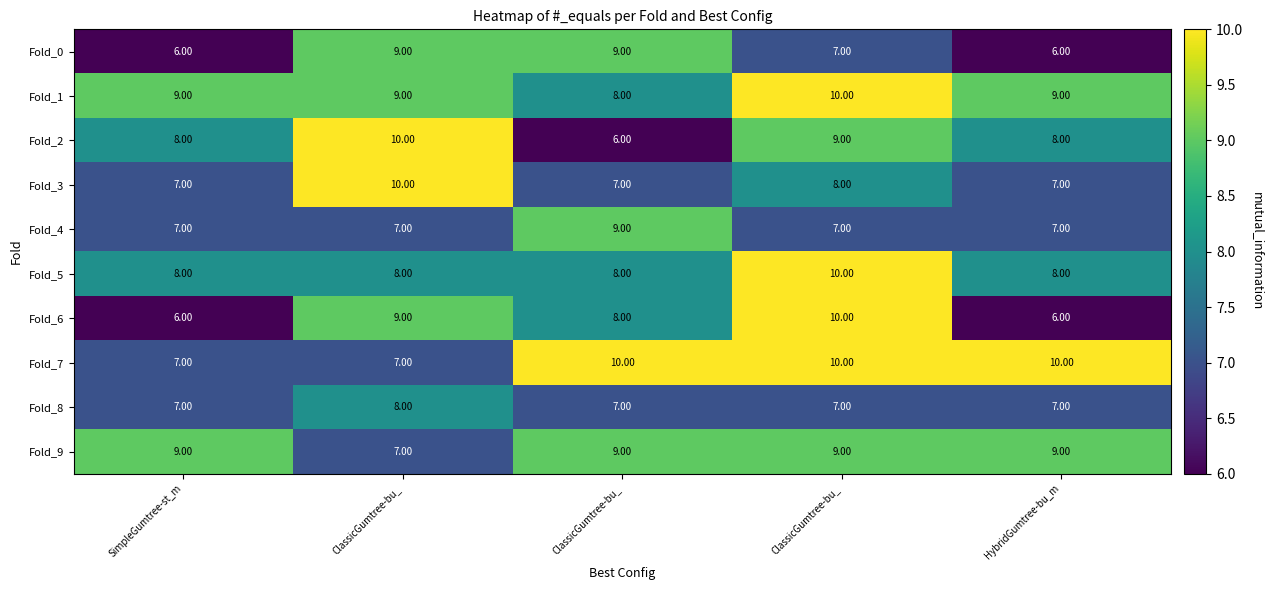

How many distinct data groups are displayed?

10